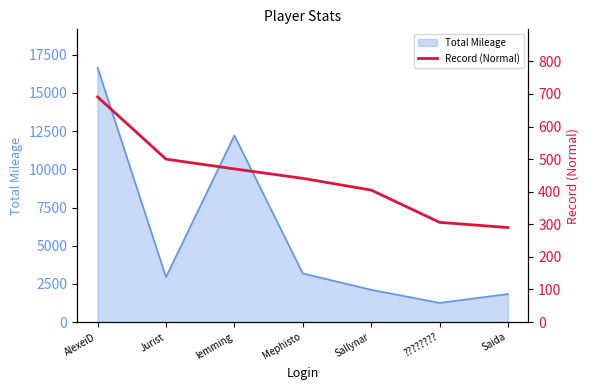

True or false: Total Mileage has a value of 2944 at Jurist.

True